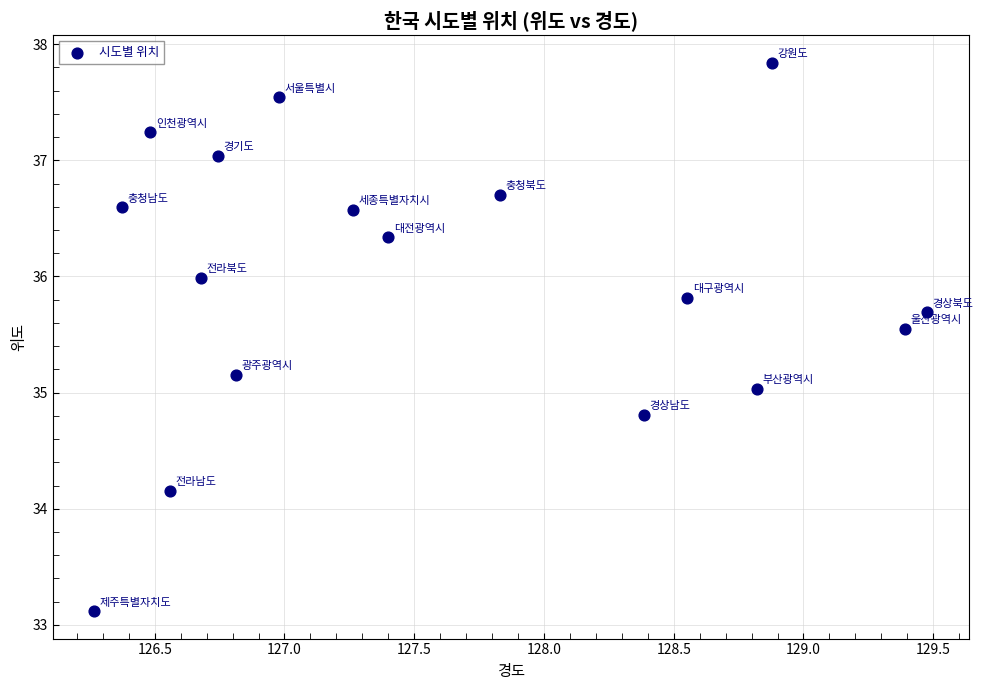

What is the range of X values (max minus min)?

3.2